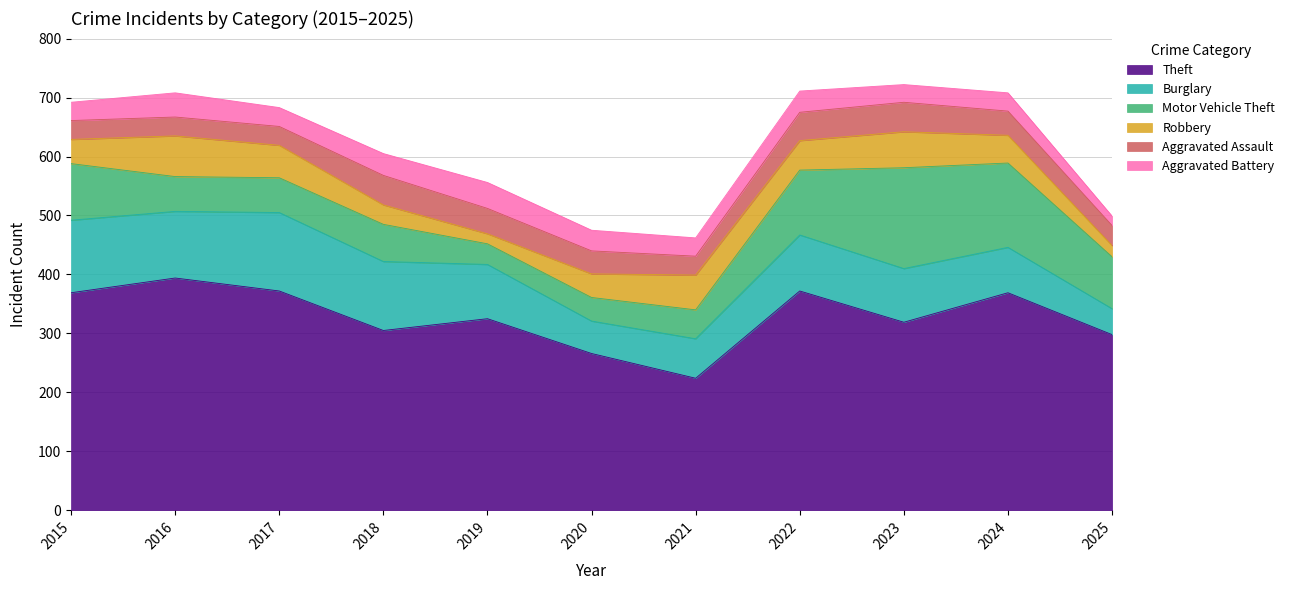

List the labels in order of Robbery value, smallest first.

2019, 2025, 2018, 2020, 2015, 2024, 2022, 2017, 2021, 2023, 2016